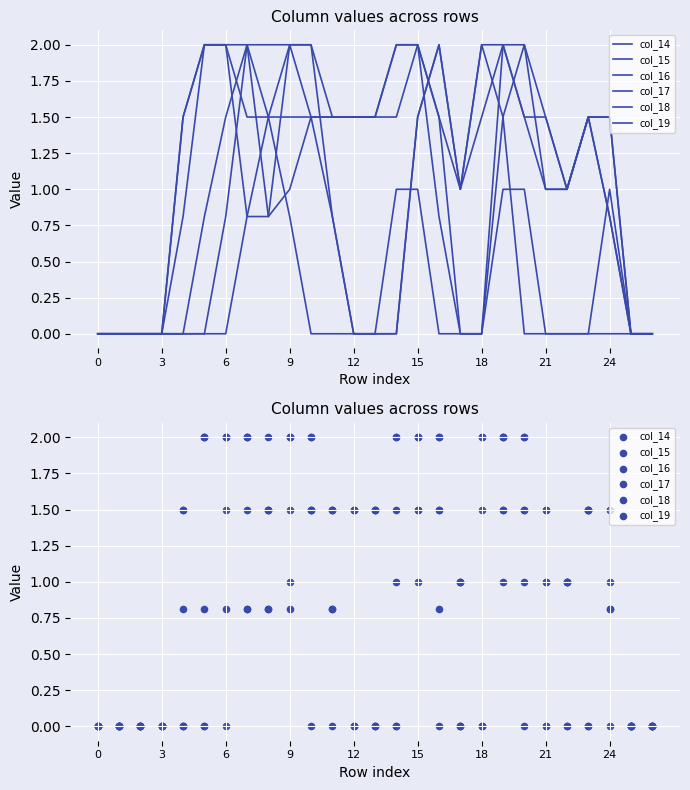

Which series reaches the maximum Y coordinate?

col_14